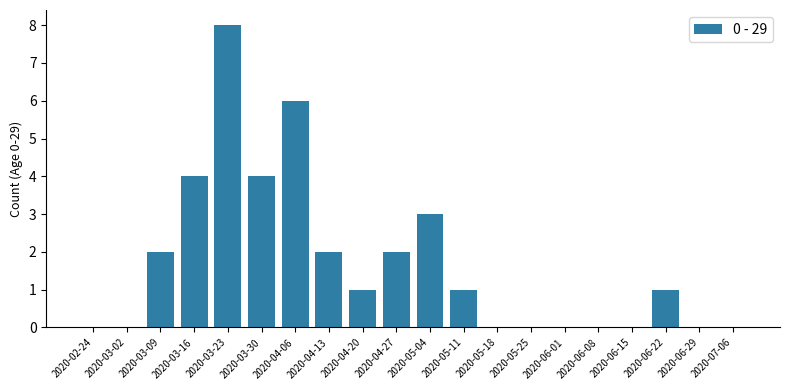

True or false: the data shows -5 at 2020-03-02.

False